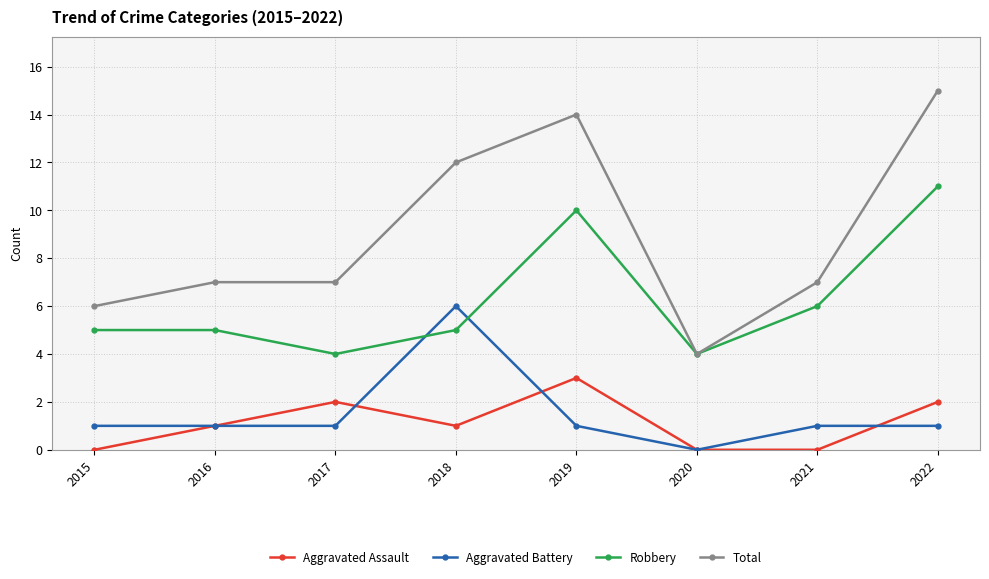

Which series has the widest spread of values?

Total